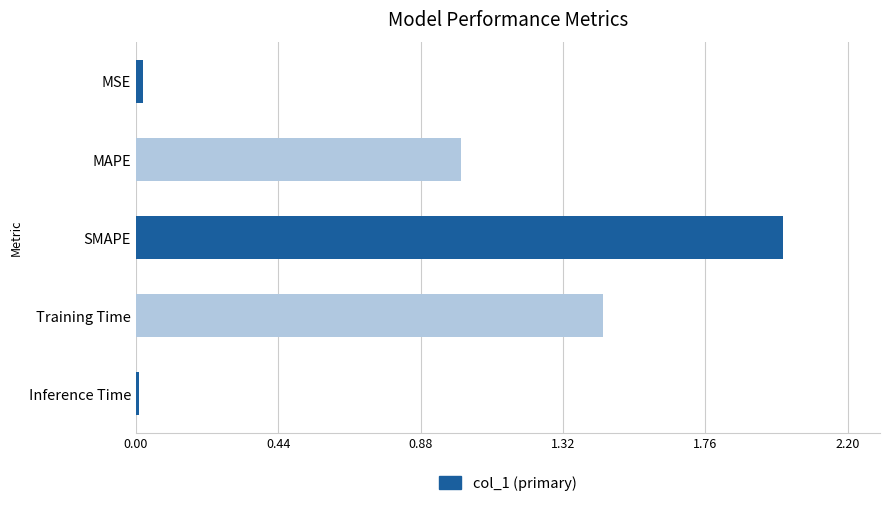

True or false: the data shows 0.0 at MSE.

True